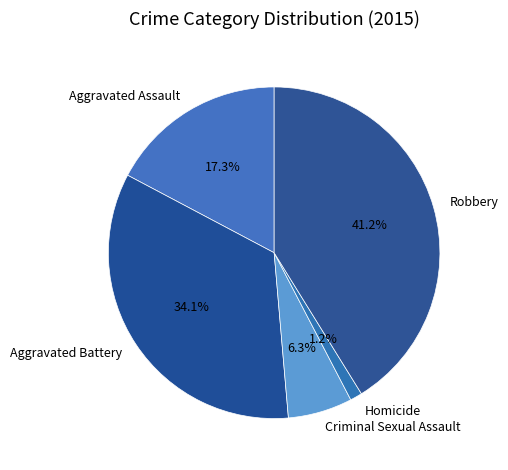

How many segments does this pie chart have?

5